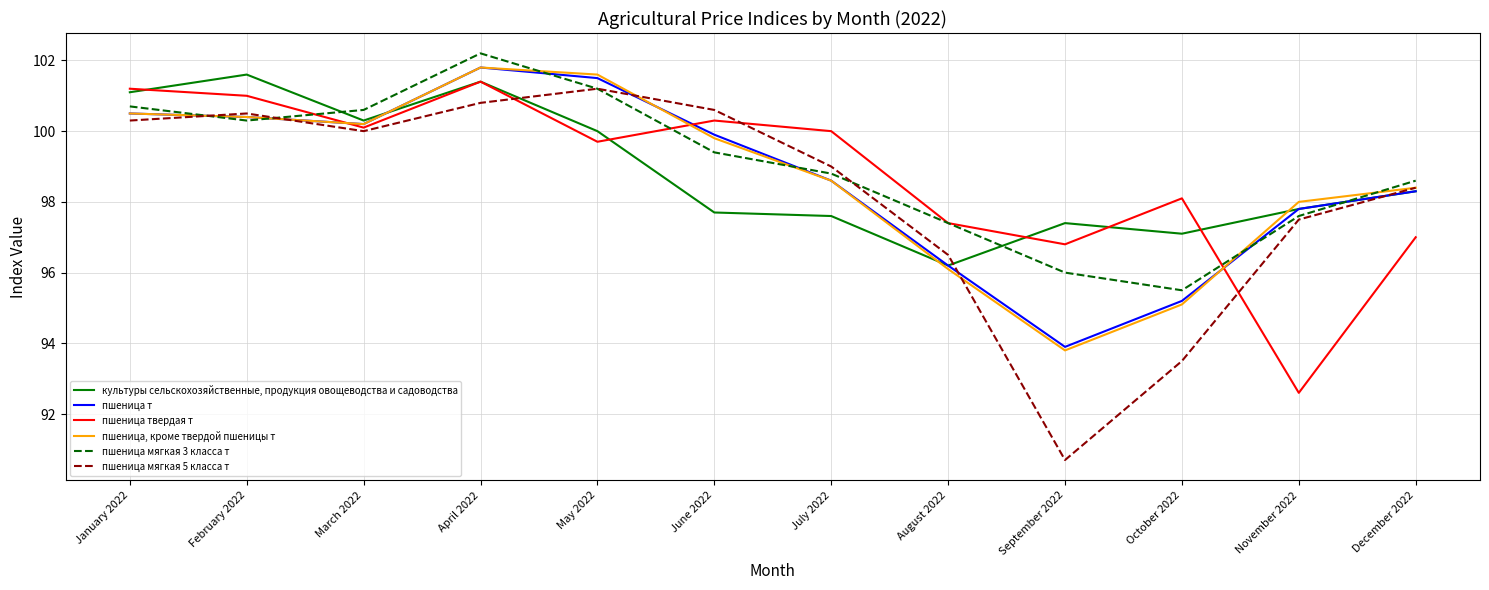

What is the minimum value shown in the chart?

90.7